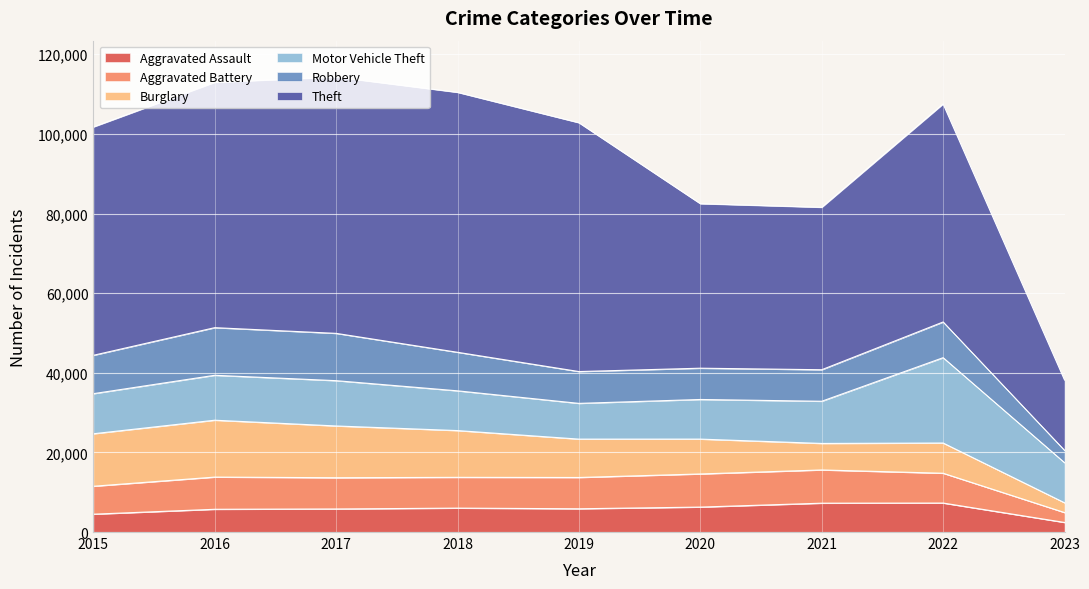

How many lines are shown in the chart?

6